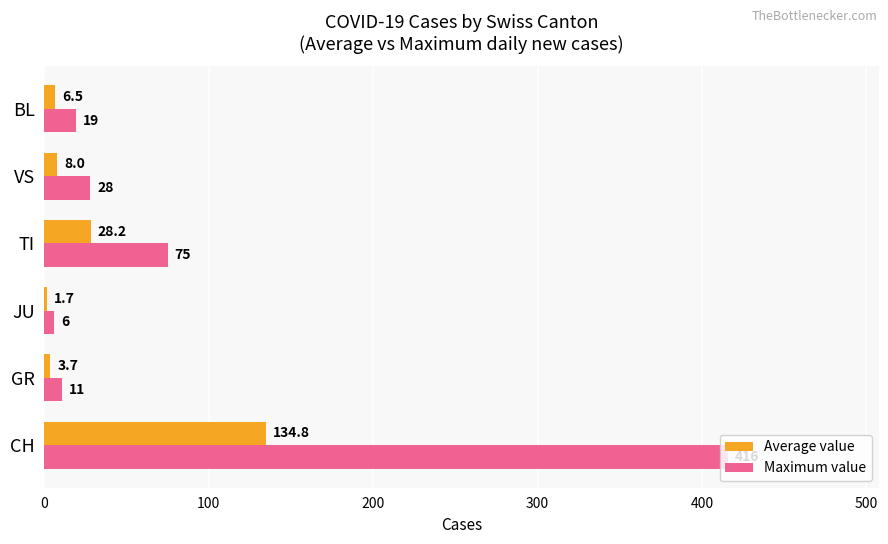

Which series has the widest spread of values?

Maximum value